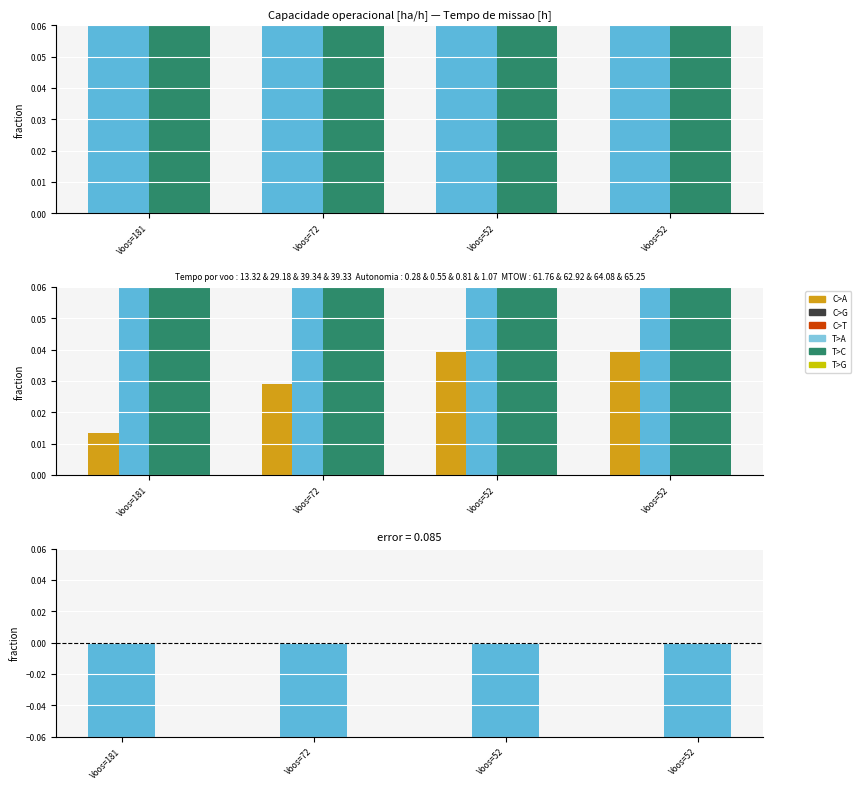

How many categories are shown in the chart?

4